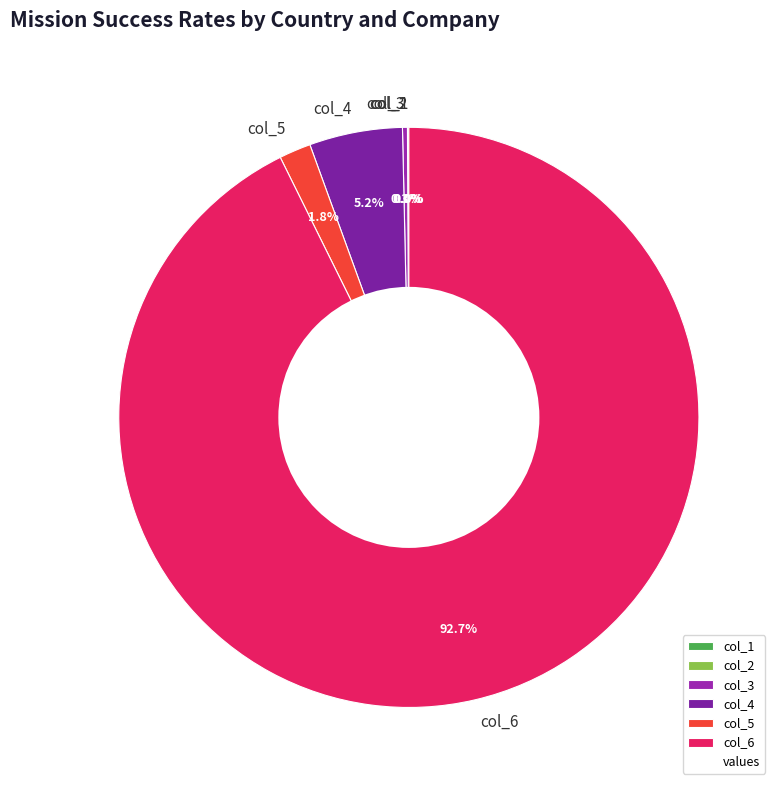

What portion of the pie excludes col_5?

98.2%